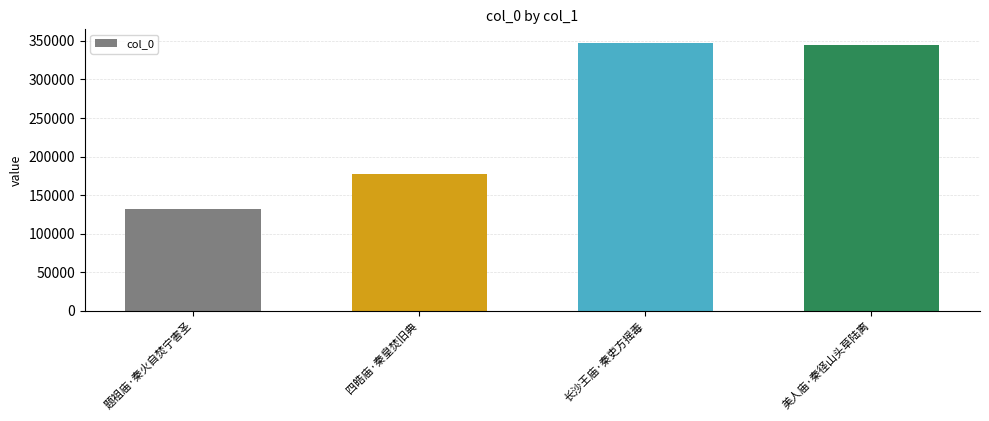

Reading right to left, what are all the values shown in this chart?

344823	347738	177683	132052